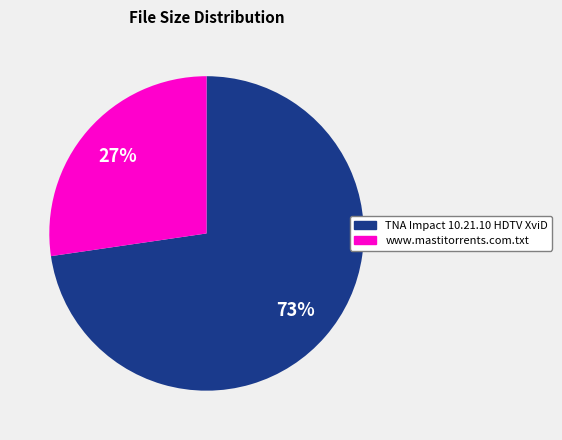

Between TNA Impact 10.21.10 HDTV XviD and www.mastitorrents.com.txt, which is larger?

TNA Impact 10.21.10 HDTV XviD